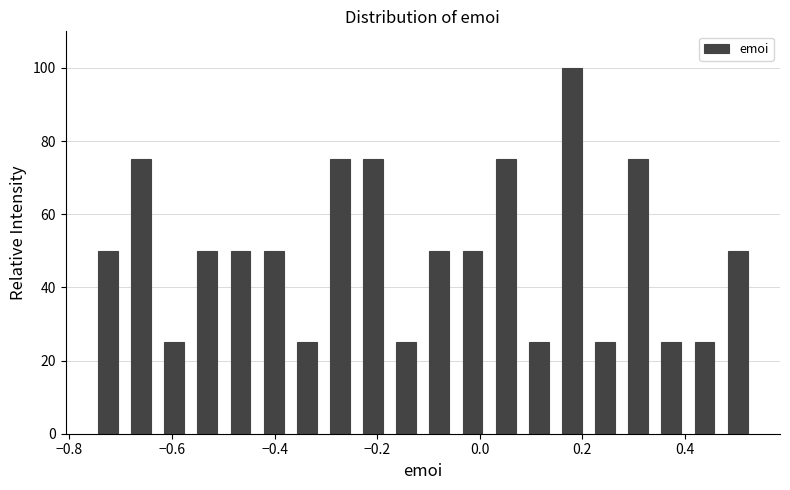

Around what value on the x-axis is the tallest bar? Give the approximate position of its centre, as read against the axis.

0.18